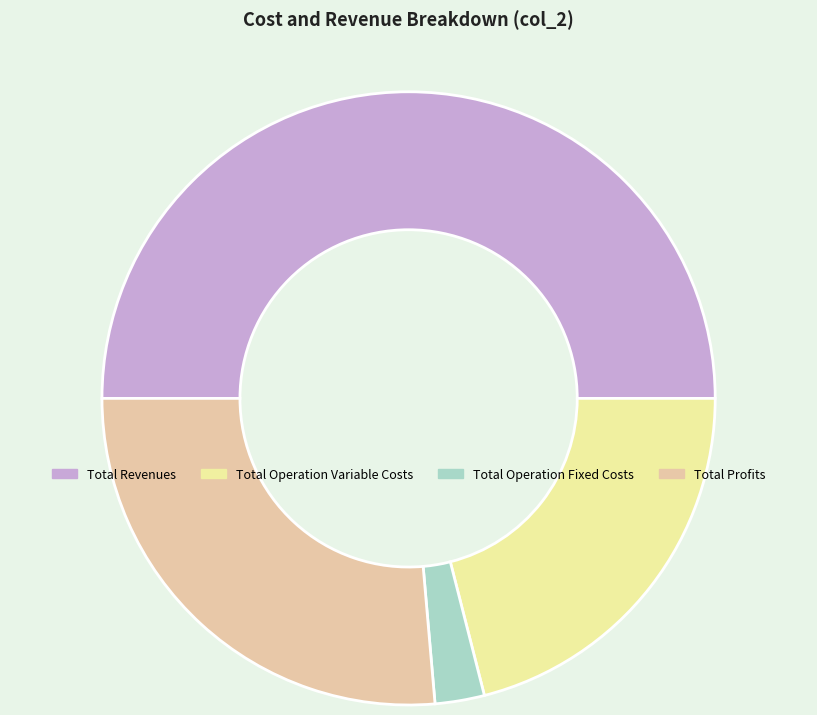

Combined, do Total Operation Variable Costs and Total Profits account for over 50%?

No